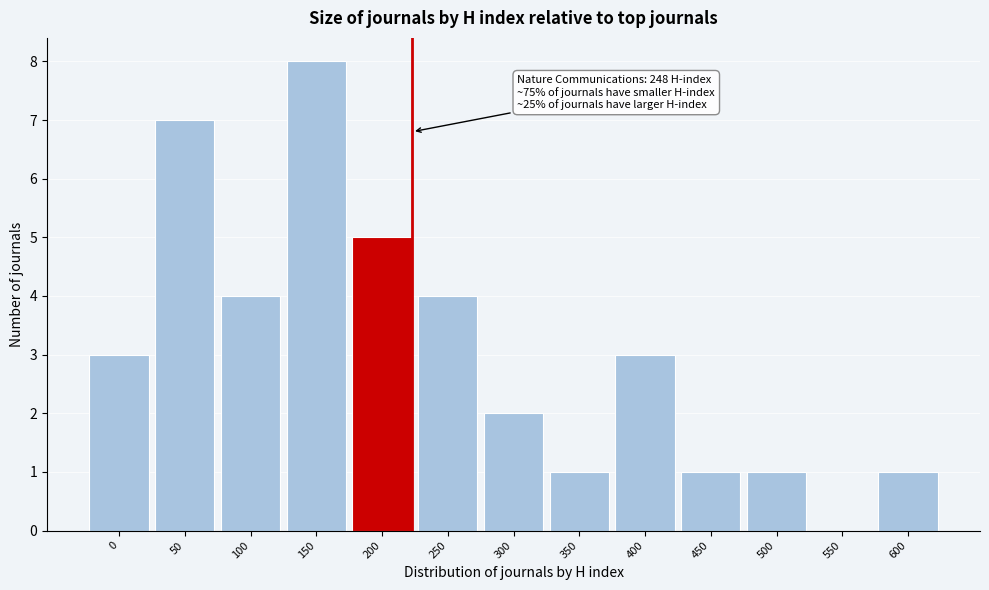

Reading left to right, list all the values displayed in this chart.

0=3	50=7	100=4	150=8	200=5	250=4	300=2	350=1	400=3	450=1	500=1	550=0	600=1